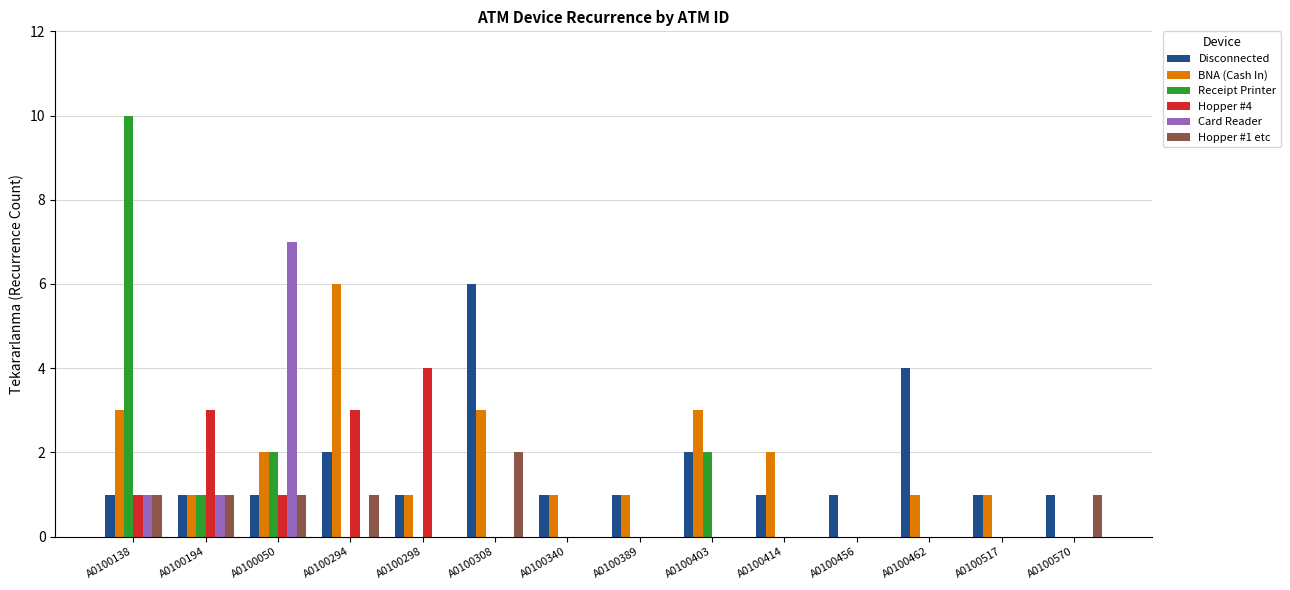

Reading left to right, list all the values displayed in this chart.

Disconnected: A0100138=1	A0100194=1	A0100050=1	A0100294=2	A0100298=1	A0100308=6	A0100340=1	A0100389=1	A0100403=2	A0100414=1	A0100456=1	A0100462=4	A0100517=1	A0100570=1
BNA (Cash In): A0100138=3	A0100194=1	A0100050=2	A0100294=6	A0100298=1	A0100308=3	A0100340=1	A0100389=1	A0100403=3	A0100414=2	A0100456=0	A0100462=1	A0100517=1	A0100570=0
Receipt Printer: A0100138=10	A0100194=1	A0100050=2	A0100294=0	A0100298=0	A0100308=0	A0100340=0	A0100389=0	A0100403=2	A0100414=0	A0100456=0	A0100462=0	A0100517=0	A0100570=0
Hopper #4: A0100138=1	A0100194=3	A0100050=1	A0100294=3	A0100298=4	A0100308=0	A0100340=0	A0100389=0	A0100403=0	A0100414=0	A0100456=0	A0100462=0	A0100517=0	A0100570=0
Card Reader: A0100138=1	A0100194=1	A0100050=7	A0100294=0	A0100298=0	A0100308=0	A0100340=0	A0100389=0	A0100403=0	A0100414=0	A0100456=0	A0100462=0	A0100517=0	A0100570=0
Hopper #1 etc: A0100138=1	A0100194=1	A0100050=1	A0100294=1	A0100298=0	A0100308=2	A0100340=0	A0100389=0	A0100403=0	A0100414=0	A0100456=0	A0100462=0	A0100517=0	A0100570=1